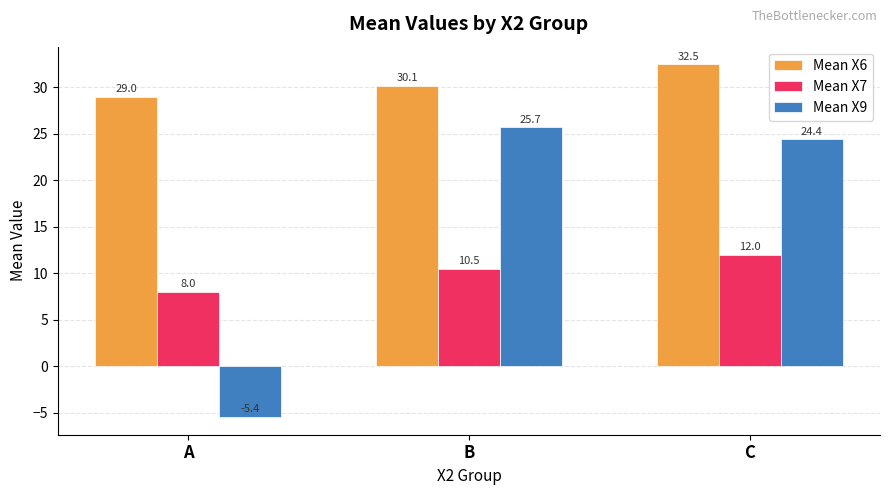

The Mean X9 series shows -7.6 at A. True or false?

False